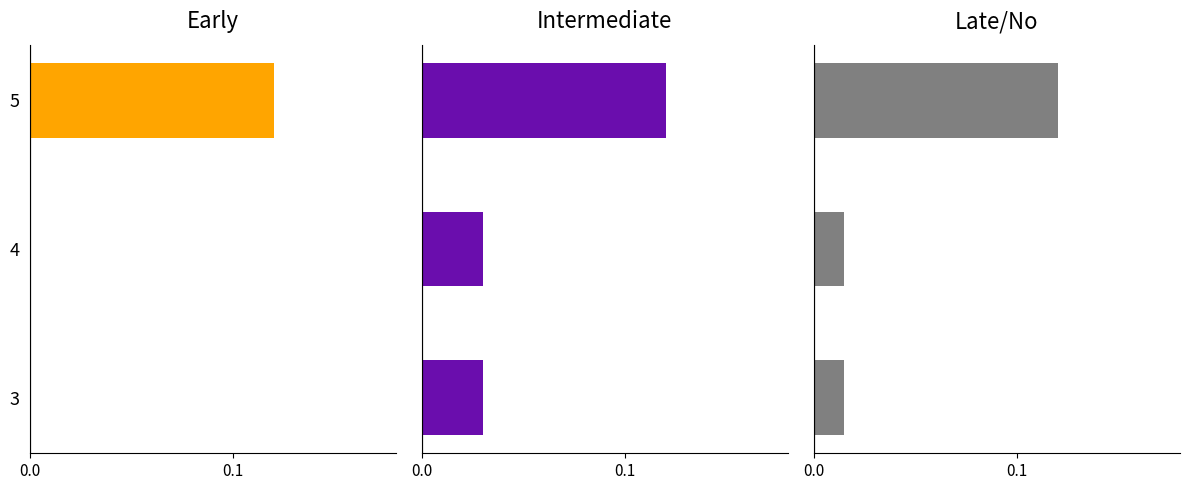

Which series has the largest range (max minus min)?

help_count